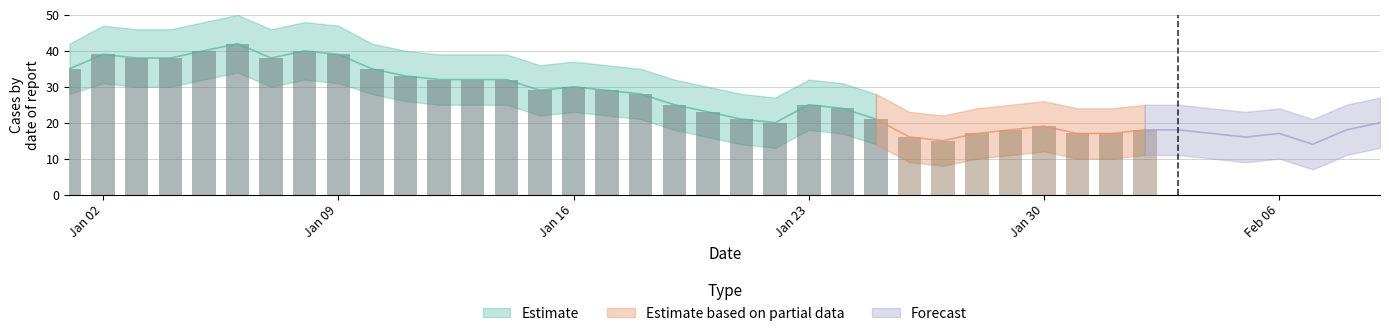

What is the maximum value shown in the chart?

42